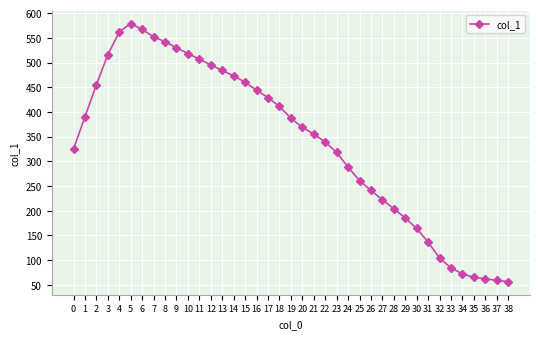

What is the change in value from 10 to 27?

-296